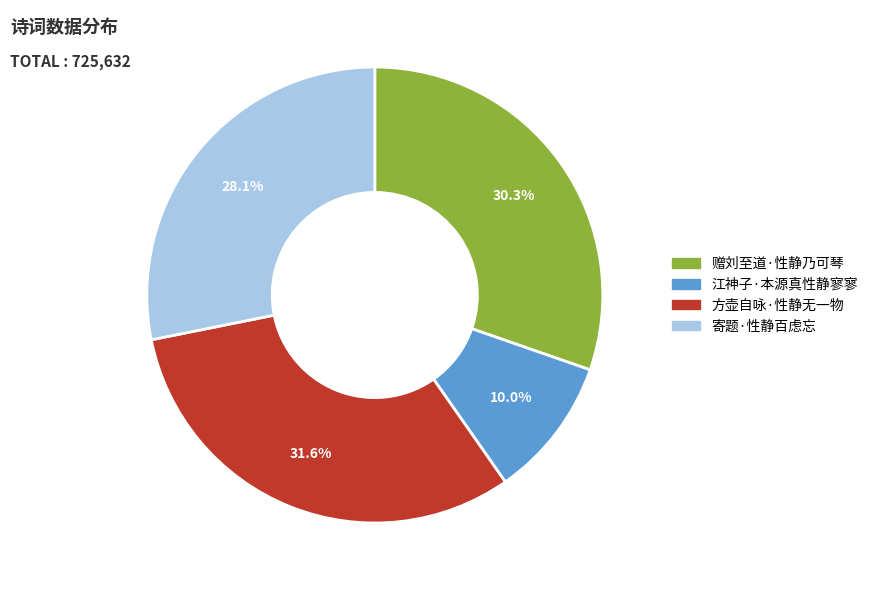

To the nearest percent, what portion does 江神子·本源真性静寥寥 represent?

10%